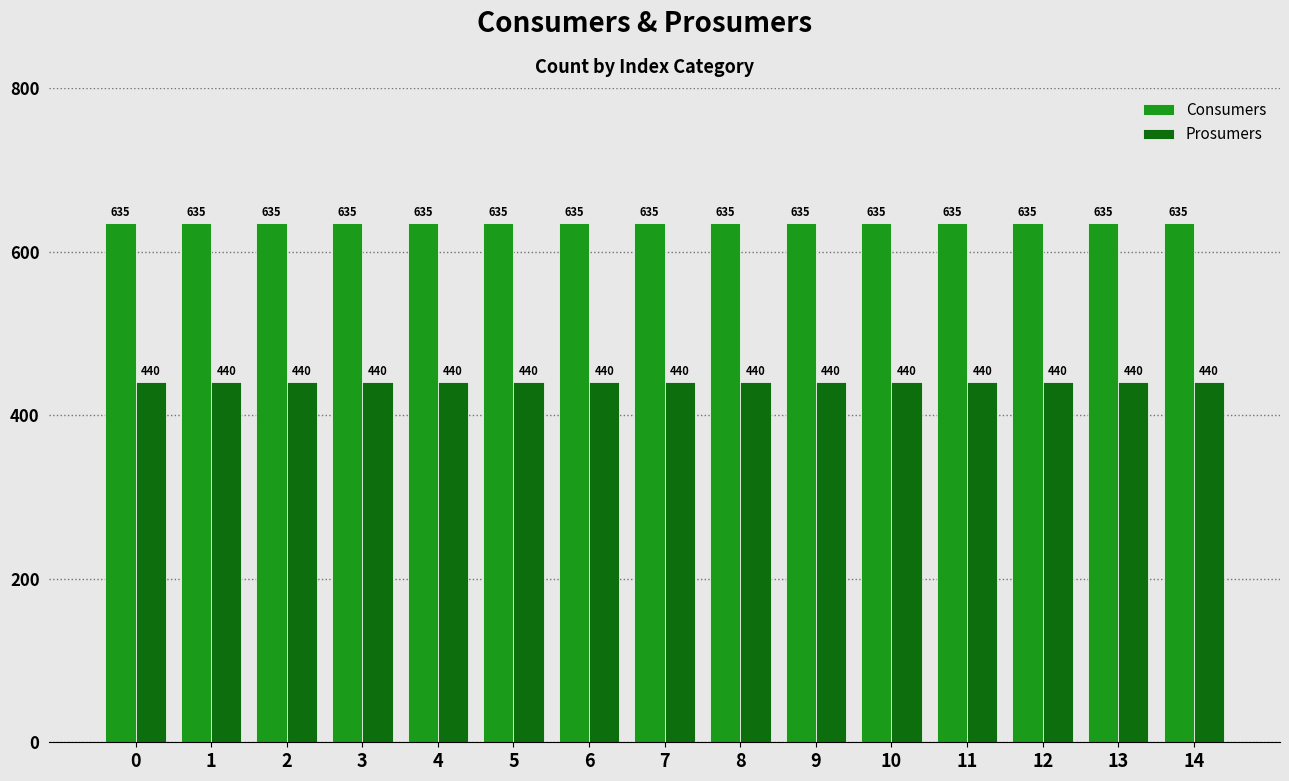

How many bars are there in each group?

2